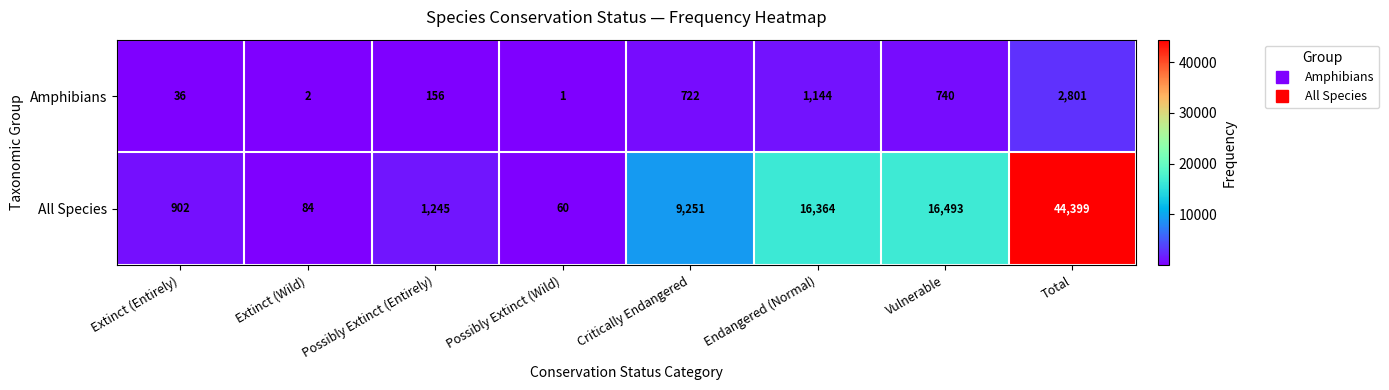

How many data points does each series have?

8